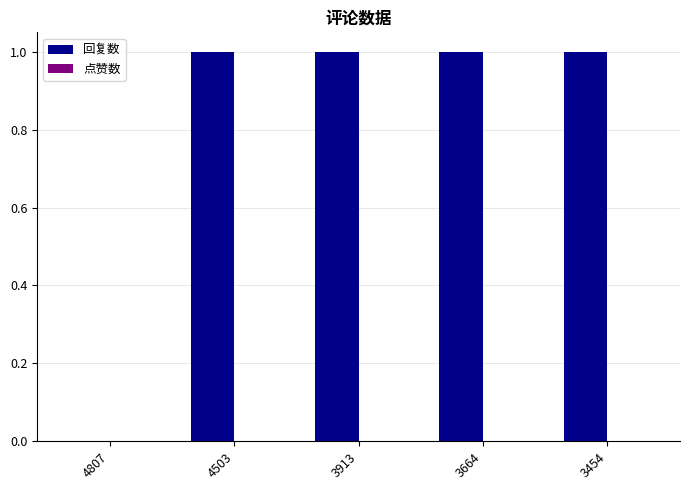

Reading right to left, what are all the values shown in this chart?

3454=1	3664=1	3913=1	4503=1	4807=0